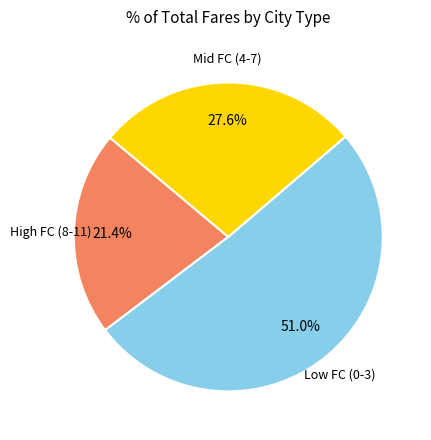

How many segments does this pie chart have?

3